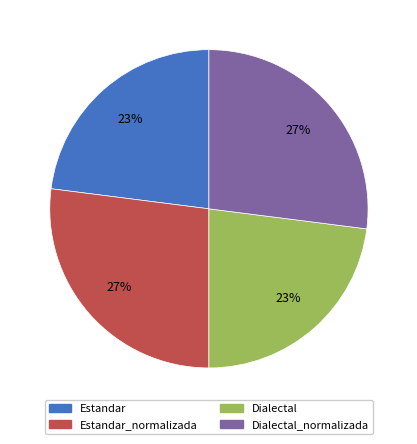

Does any single category account for the majority?

No